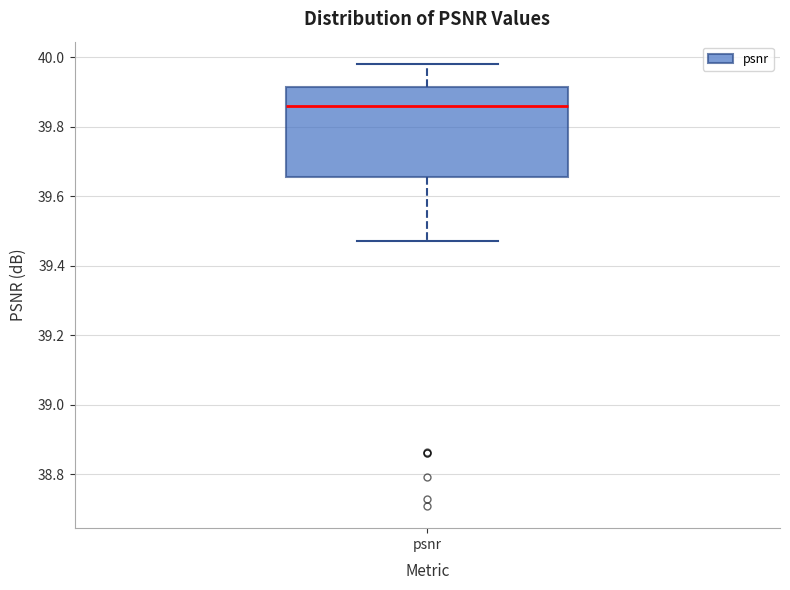

Where is the lower edge of the box for psnr on the y-axis? The values are not printed on the chart, so give them approximately, as read against the axis.

39.66